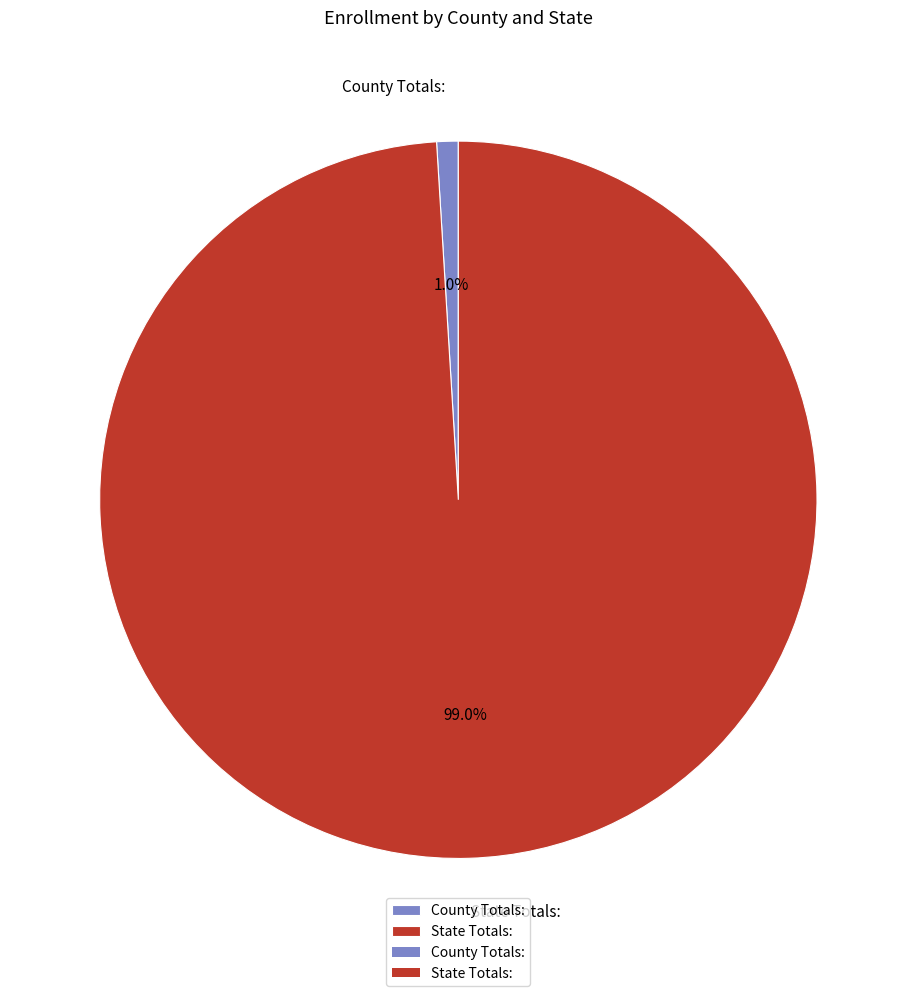

Which category has the smallest portion of the pie?

County Totals: